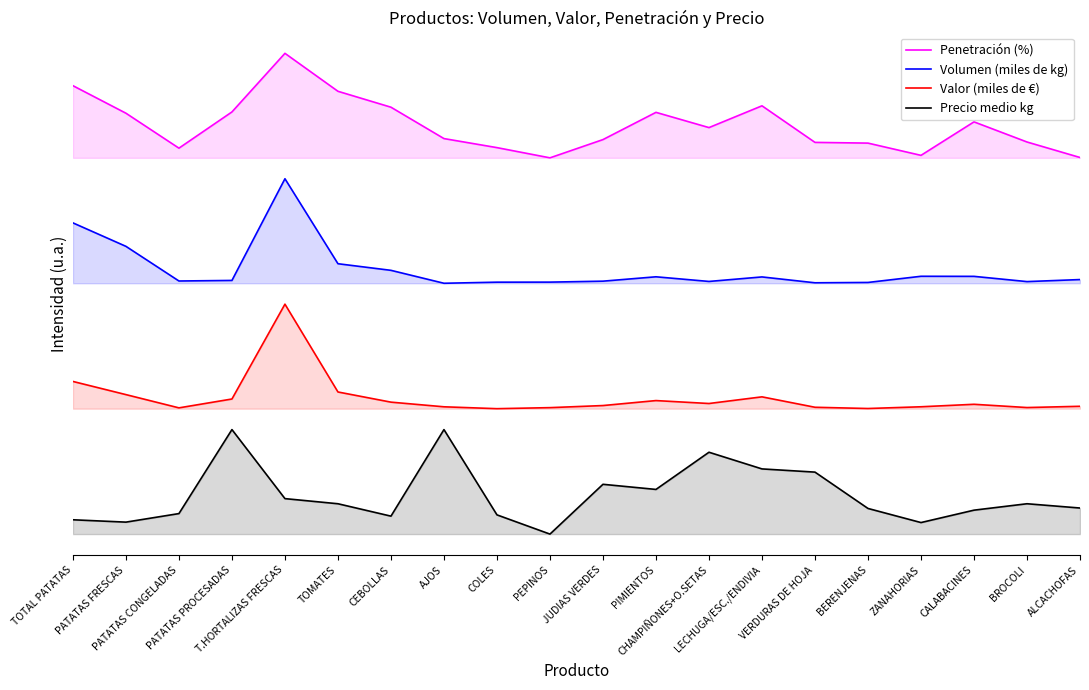

What is the average value of the Precio medio kg series?

93.3